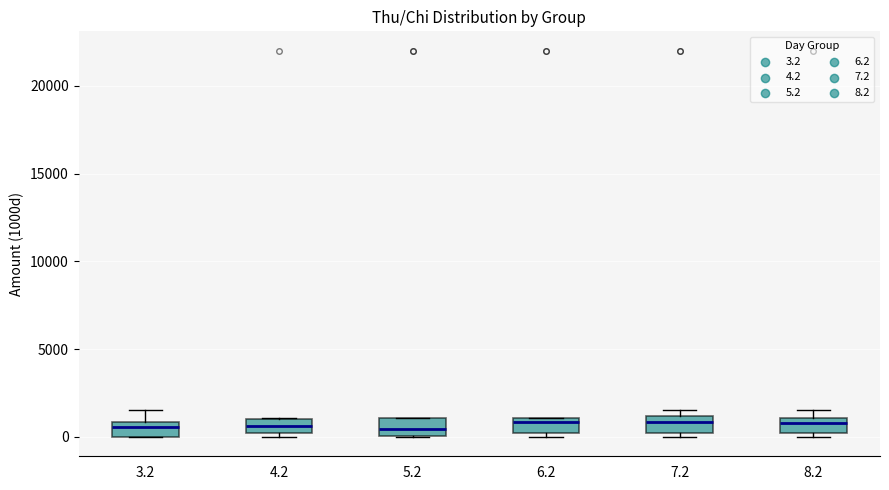

Where does the median line of the box at x = 5.2 sit on the y-axis? The values are not printed on the chart, so give them approximately, as read against the axis.

500